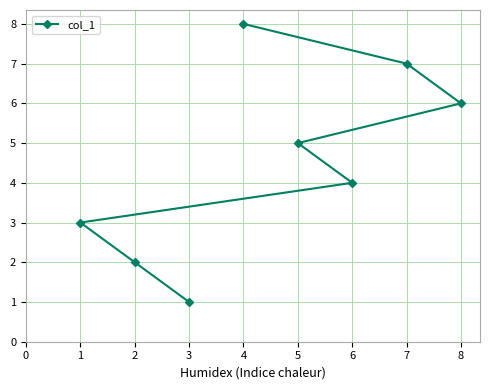

List the labels in order of value, smallest first.

3, 2, 1, 6, 5, 8, 7, 4